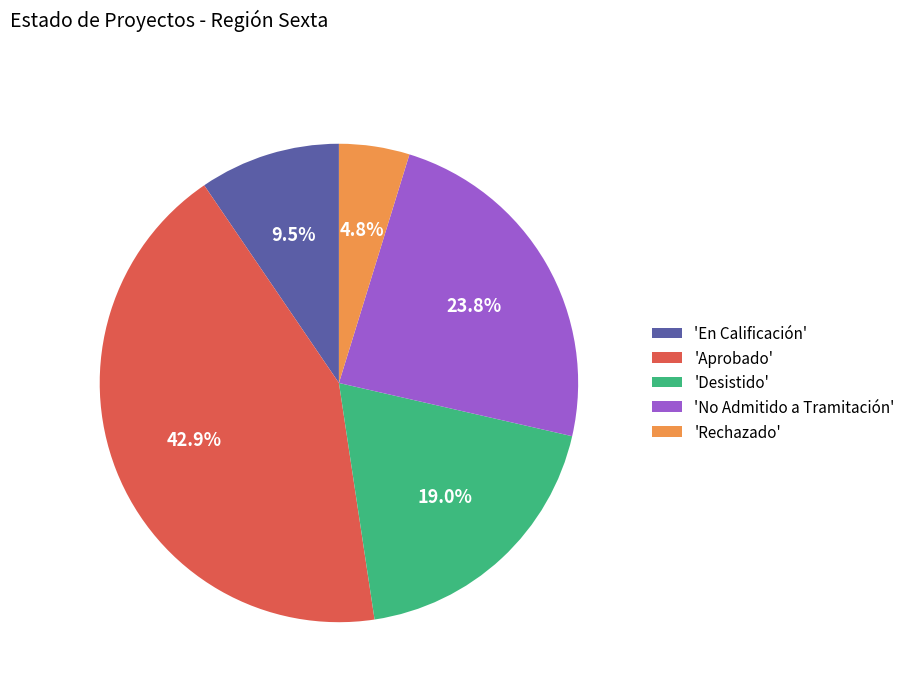

What percentage do 'Rechazado' and 'No Admitido a Tramitación' together represent?

28.6%